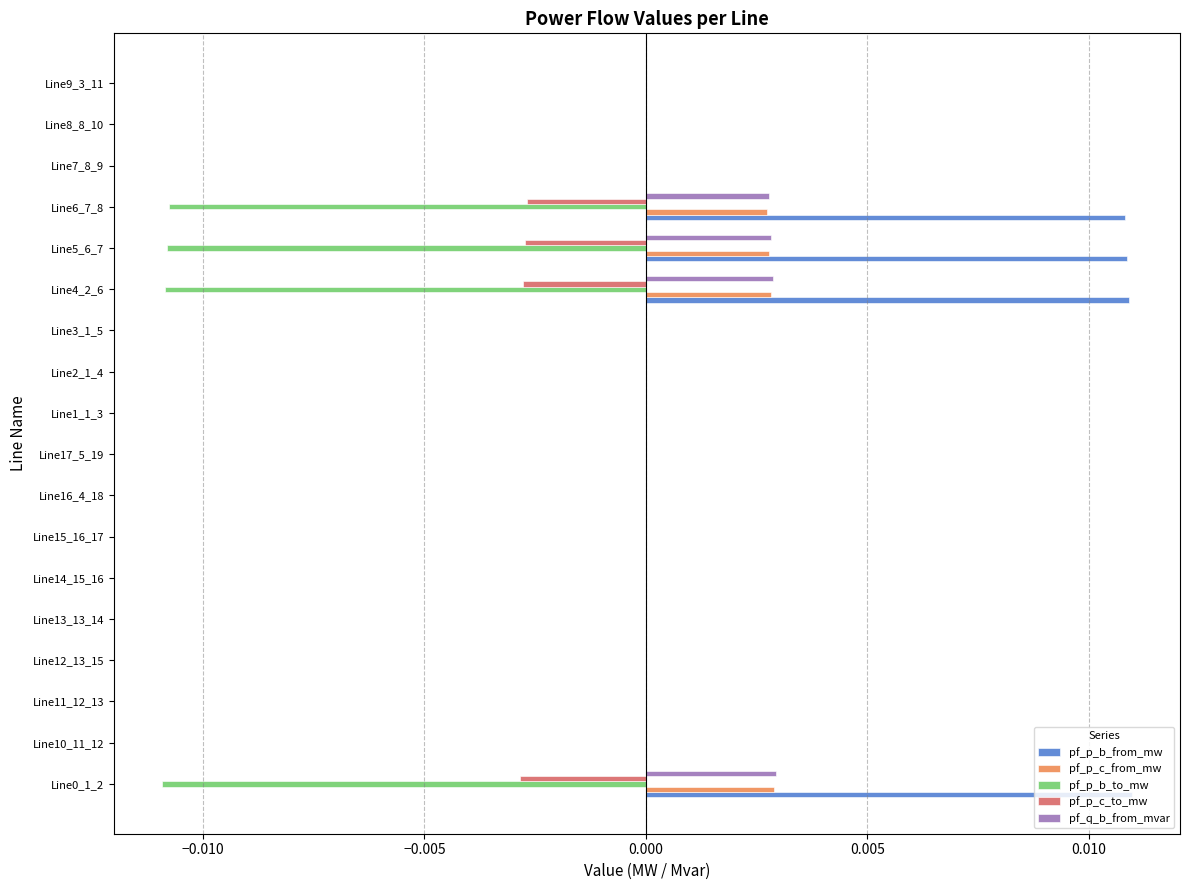

Which series has the largest total across all categories?

pf_p_b_from_mw